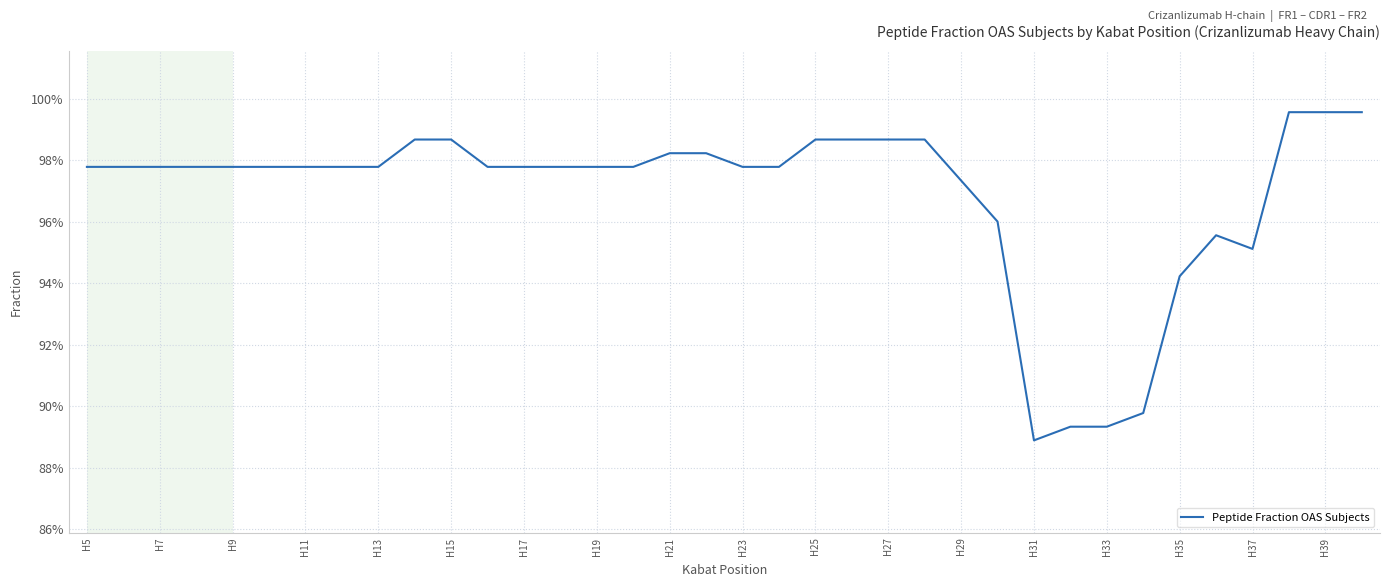

How many interior local valleys (lower than both neighbors) does the data have?

2